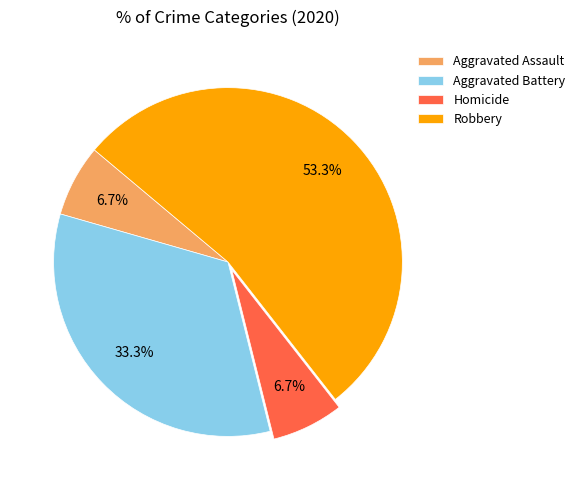

To the nearest percent, what portion does Aggravated Assault represent?

7%